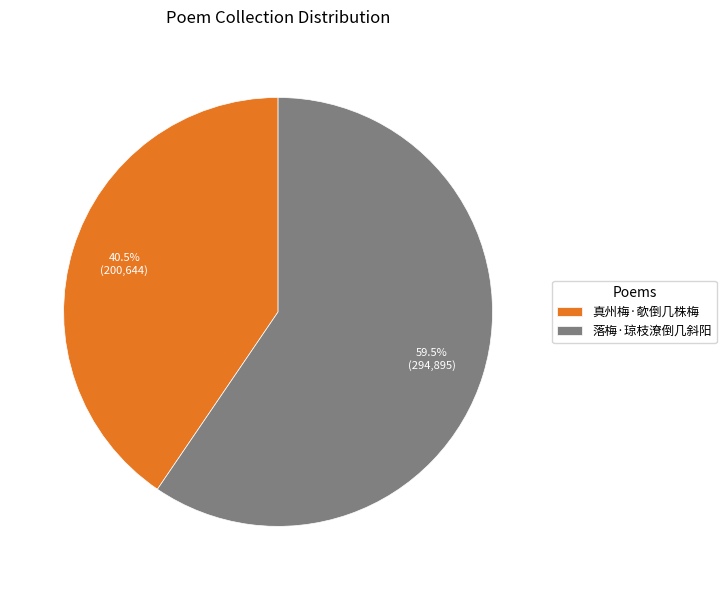

What is the ratio of the value at 落梅·琼枝潦倒几斜阳 to the value at 真州梅·欹倒几株梅?

1.5